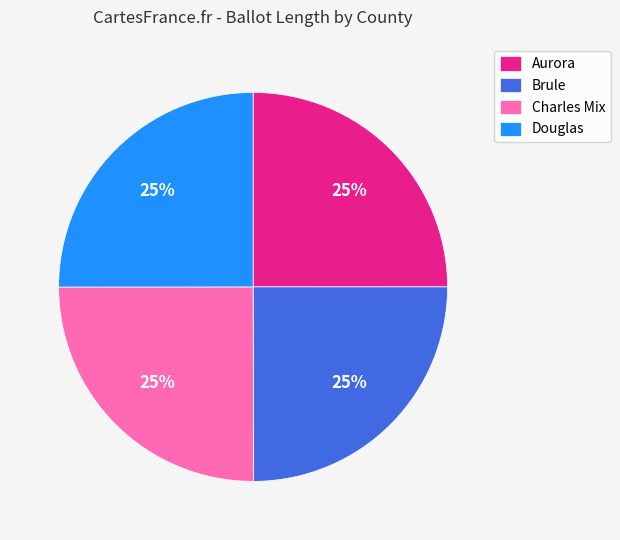

To the nearest percent, what is the average slice percentage?

25%